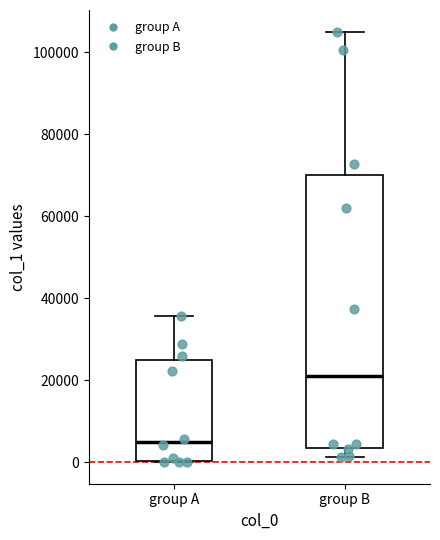

Reading left to right, read every box against the y-axis: the position of its median line, the range the box covers, and the ends of its whiskers. The values are not printed on the chart, so give them approximately, as read against the axis.

group A: median 4000, box 0 to 24000, whiskers 0 to 36000
group B: median 20000, box 4000 to 70000, whiskers 2000 to 106000